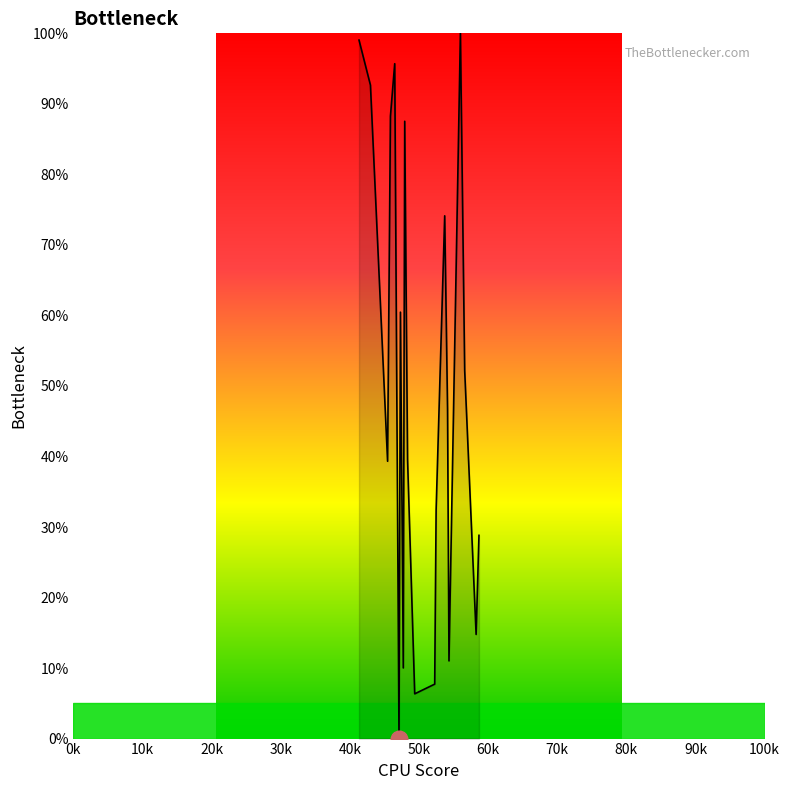

What is the maximum value shown in the chart?

100.0